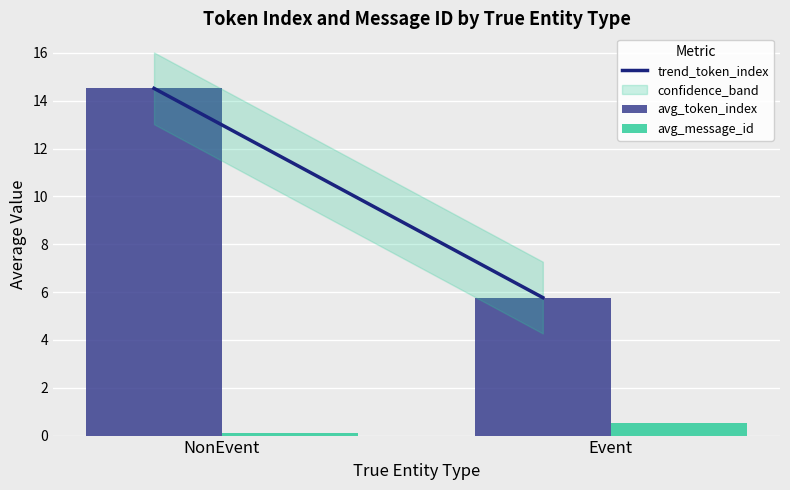

The avg_token_index series shows 3.7 at NonEvent. True or false?

False